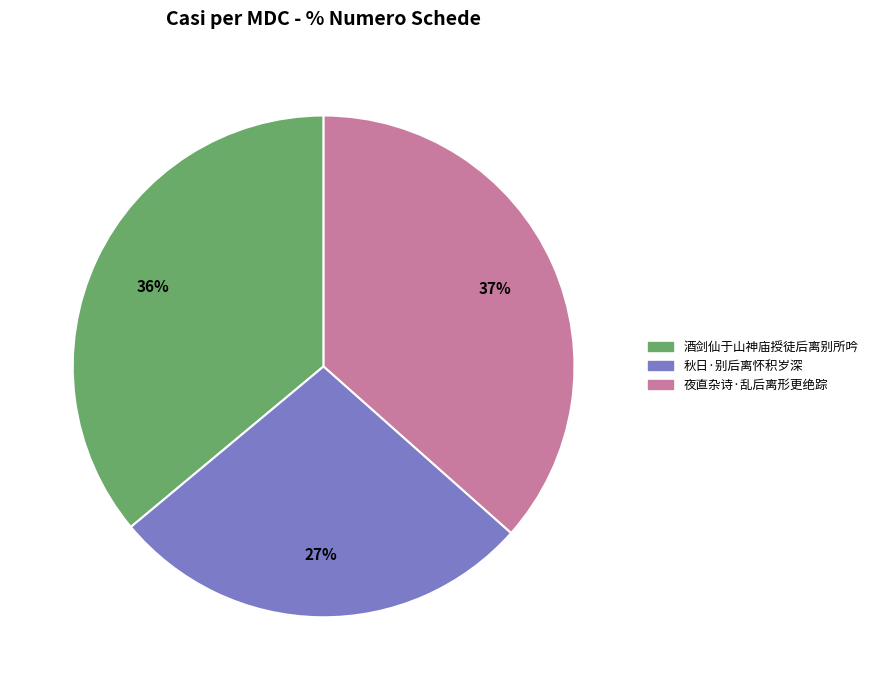

Combined, do 夜直杂诗·乱后离形更绝踪 and 酒剑仙于山神庙授徒后离别所吟 account for over 50%?

Yes